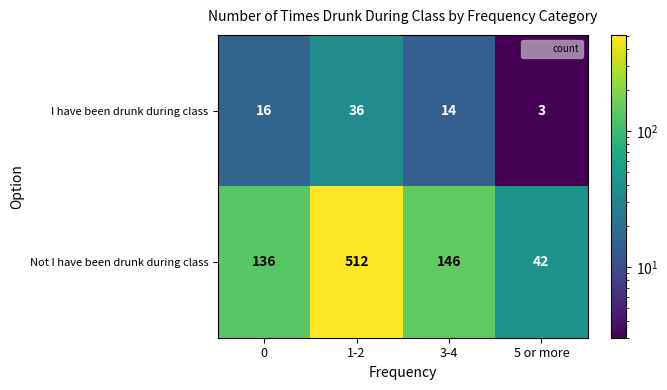

Where is Not I have been drunk during class nearest to the value 277?

3-4